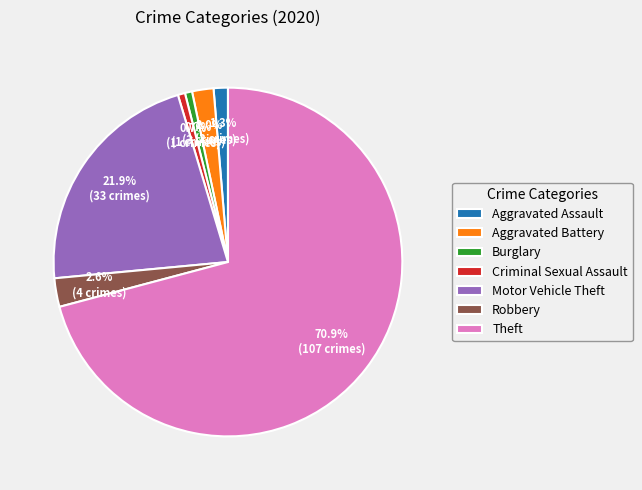

How many slices are in this pie chart?

7